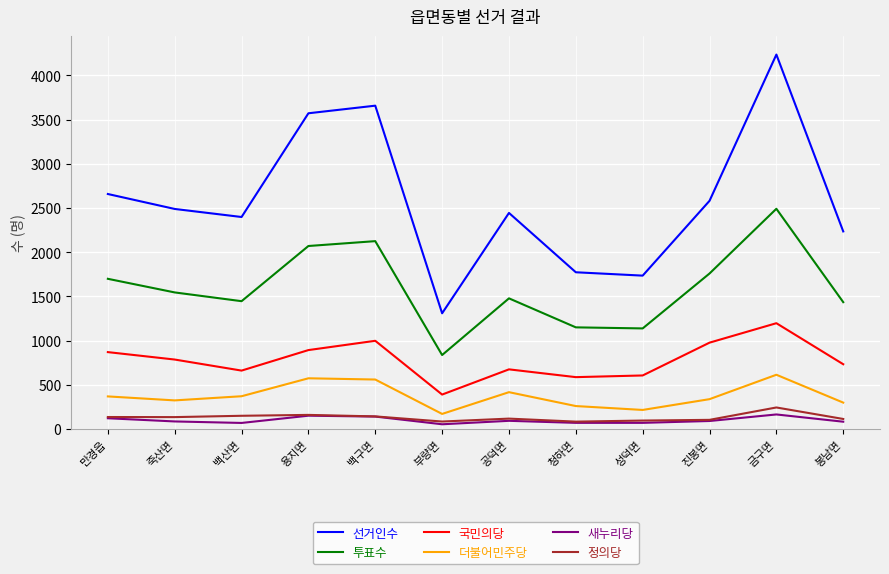

Between 만경읍 and 청하면, which series saw the biggest shift?

선거인수